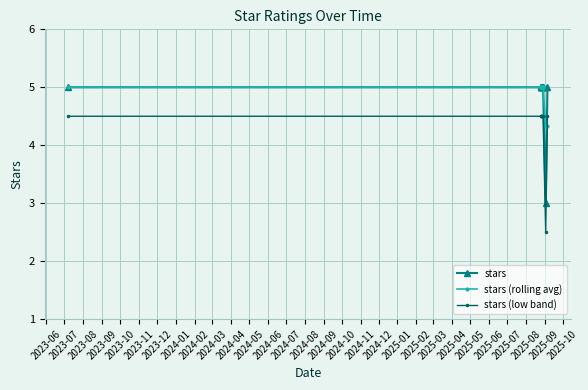

Which series has the largest total across all categories?

stars (rolling avg)